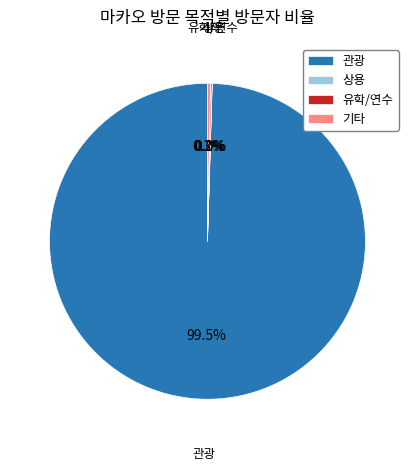

Which slice is the largest?

관광